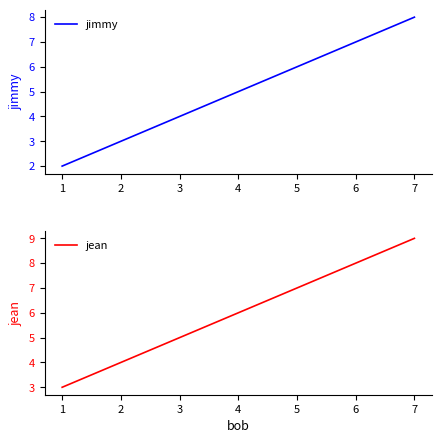

The value of jimmy at 7 is 14. True or false?

False